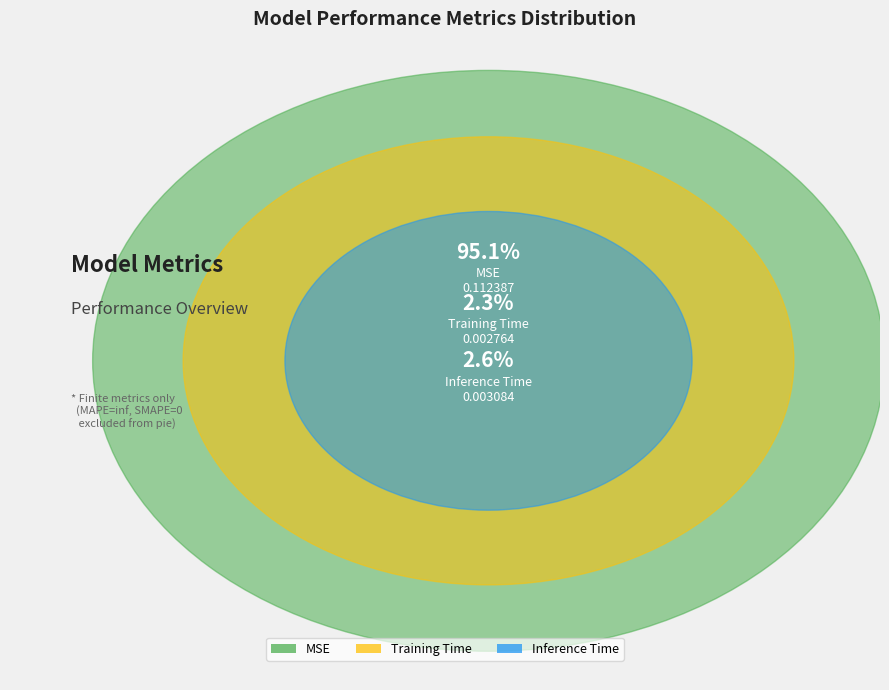

What is the largest slice in the pie chart?

MSE